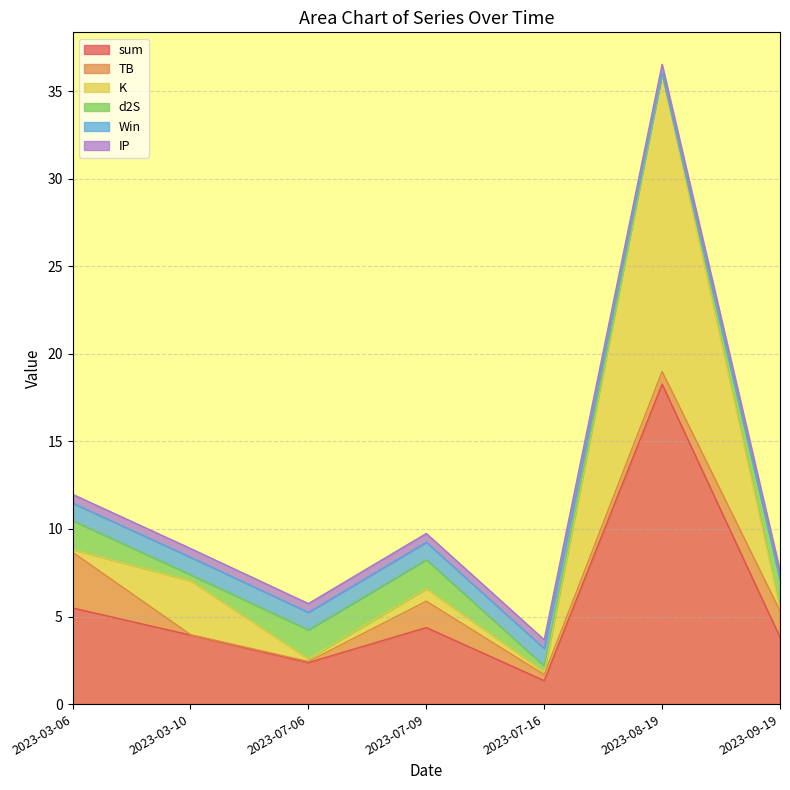

What position from the right is 2023-09-19?

1